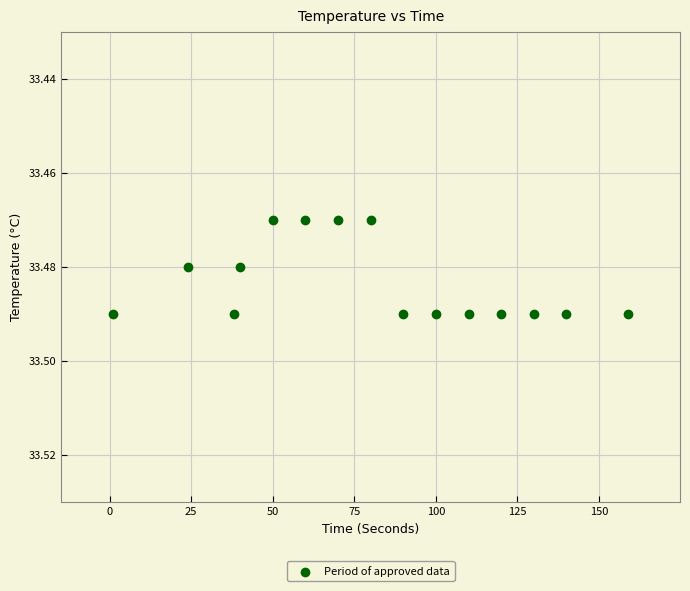

What is the range of X values (max minus min)?

158.0